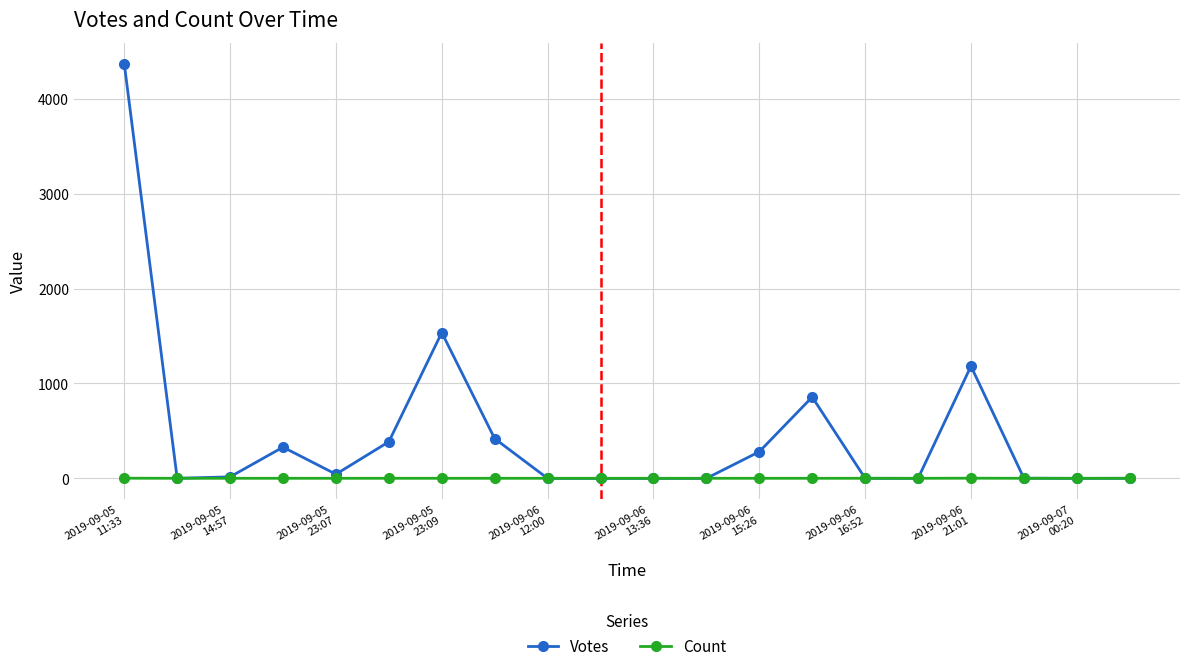

Which series has the largest total across all categories?

Votes